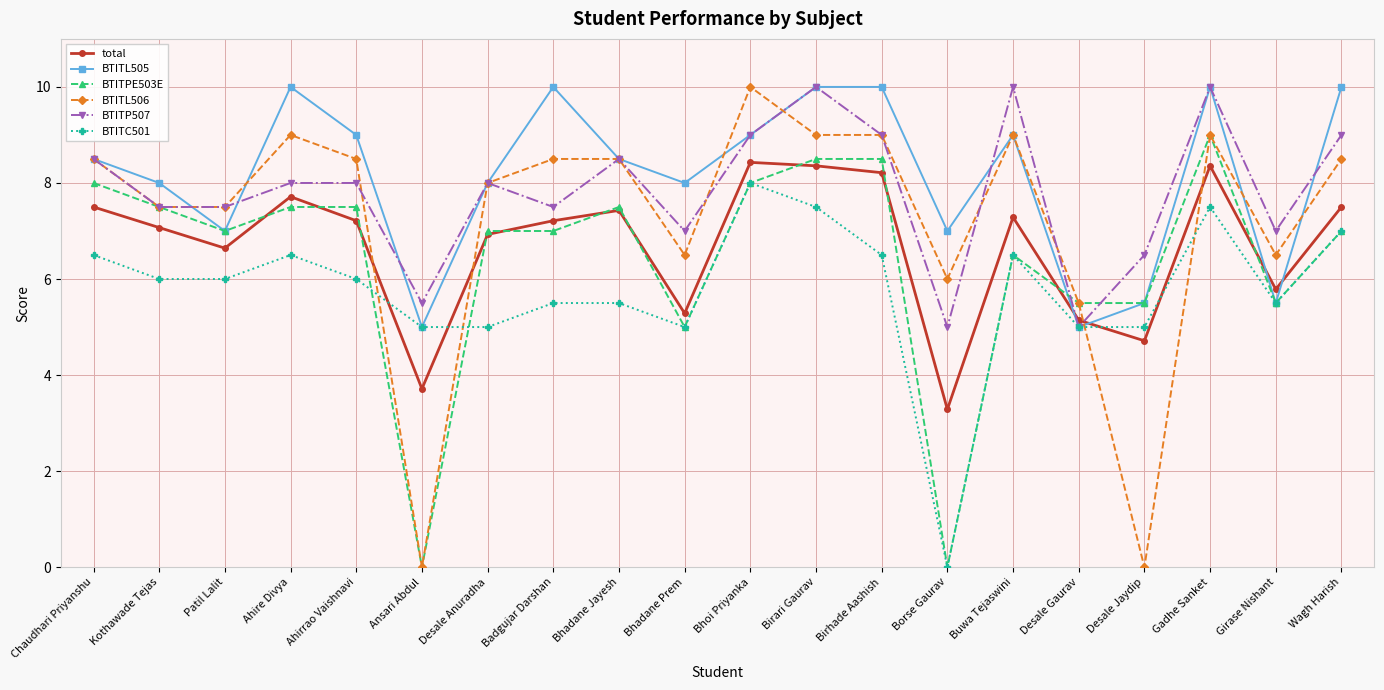

At how many categories does at least one series exceed 5?

20